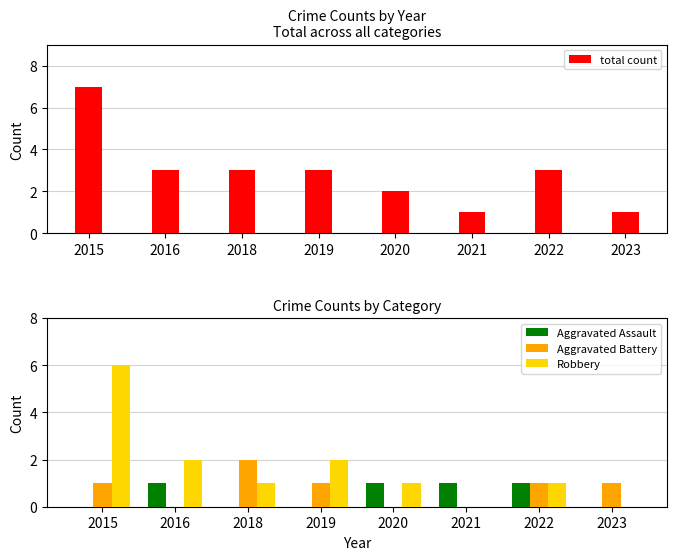

Which series has the largest range (max minus min)?

total count